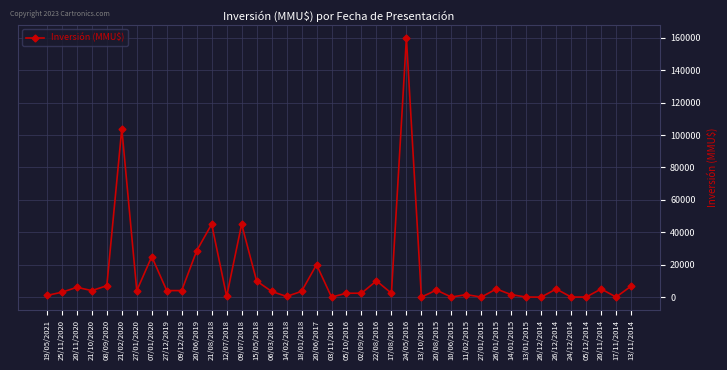

Rank the categories by value from lowest to highest.

03/11/2016, 27/01/2015, 13/01/2015, 26/12/2014, 17/11/2014, 24/12/2014, 05/12/2014, 13/10/2015, 10/06/2015, 12/07/2018, 14/02/2018, 19/05/2021, 11/02/2015, 14/01/2015, 05/10/2016, 02/09/2016, 17/08/2016, 25/11/2020, 06/03/2018, 18/01/2018, 21/10/2020, 27/01/2020, 27/12/2019, 09/12/2019, 20/08/2015, 26/01/2015, 26/12/2014, 20/11/2014, 20/11/2020, 13/11/2014, 08/09/2020, 15/05/2018, 22/08/2016, 20/06/2017, 07/01/2020, 20/06/2019, 21/08/2018, 09/07/2018, 21/02/2020, 24/05/2016